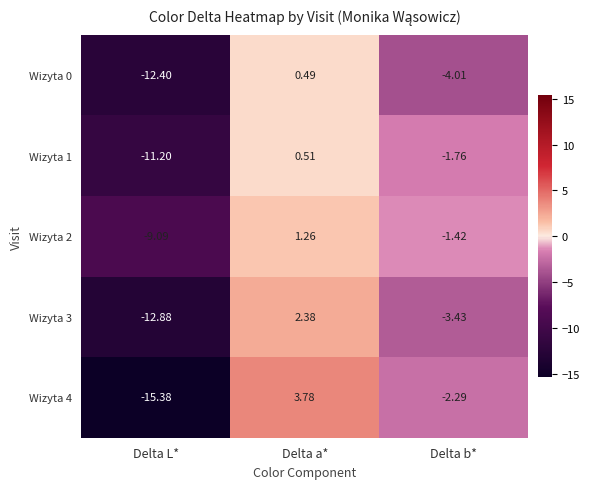

At Delta b*, list the series in order from largest to smallest.

Wizyta 2, Wizyta 1, Wizyta 4, Wizyta 3, Wizyta 0